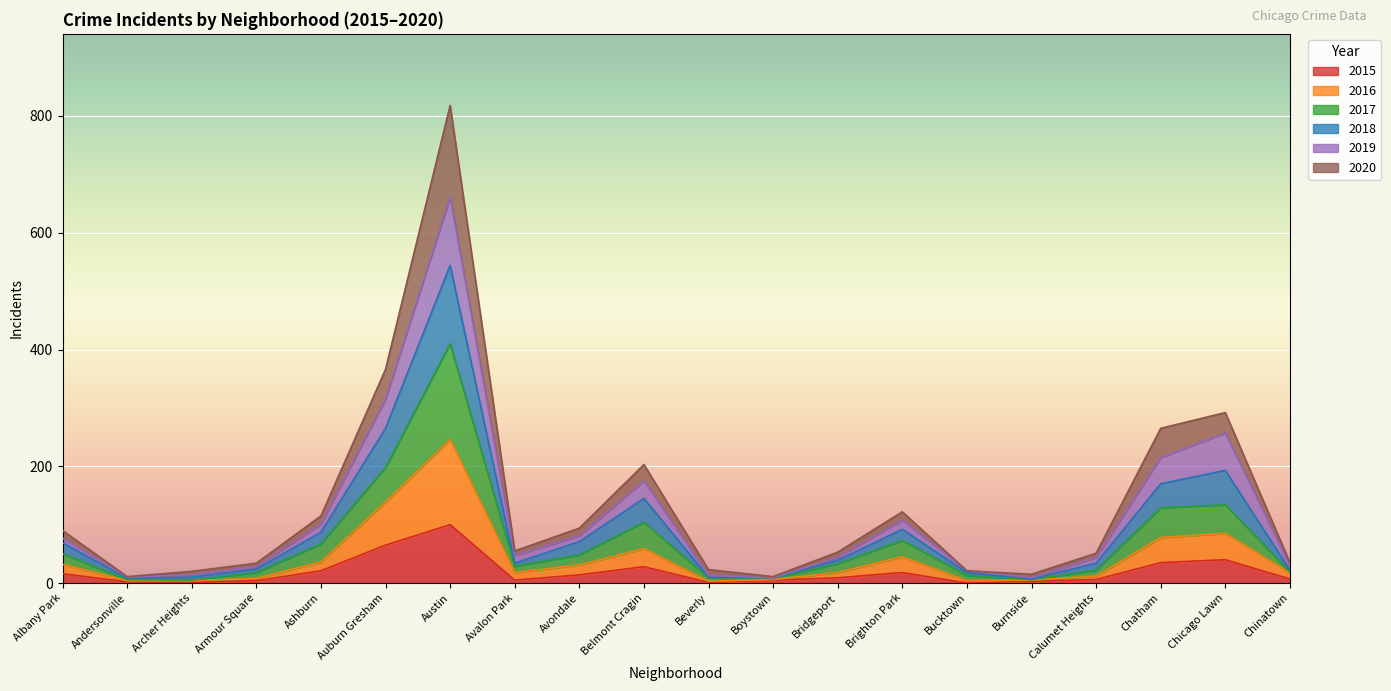

Which series has the largest total across all categories?

2017